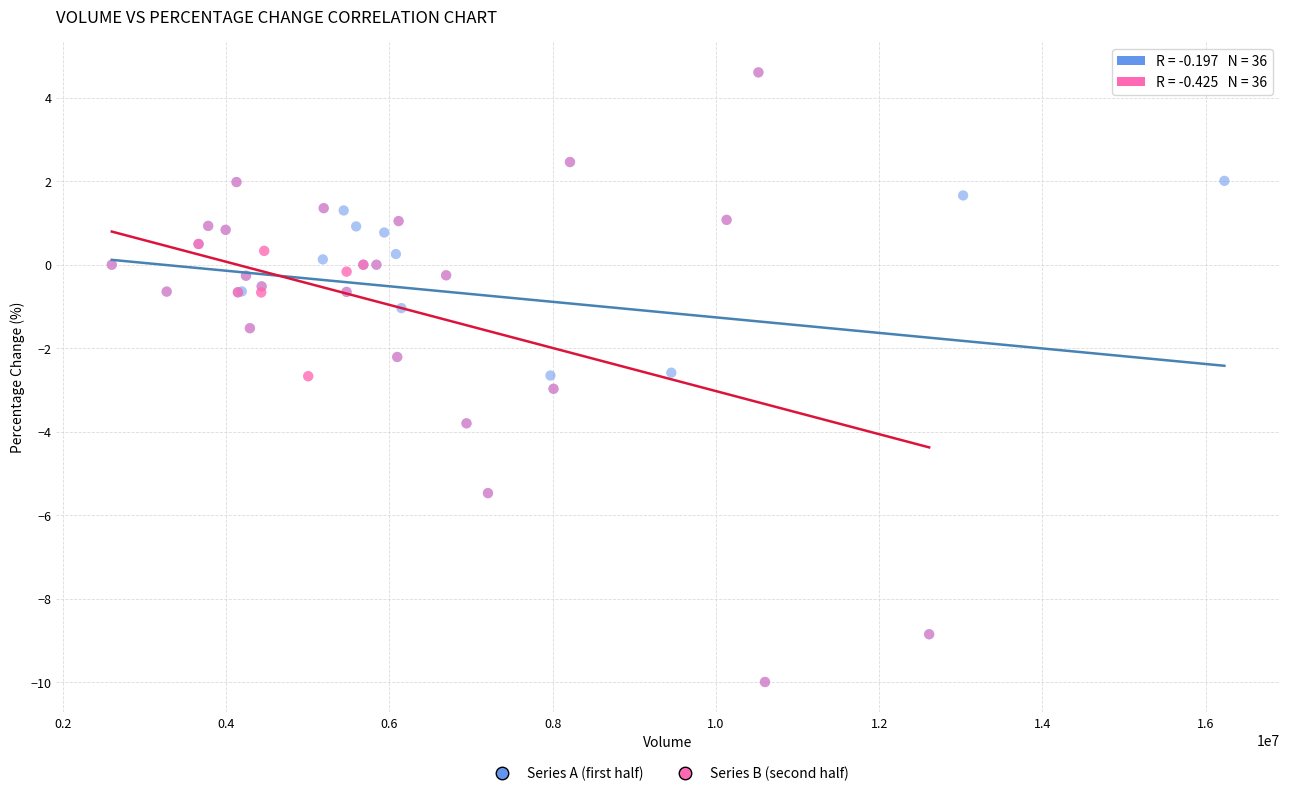

What are all the series names shown in the legend?

Series A (first half), Series B (second half)